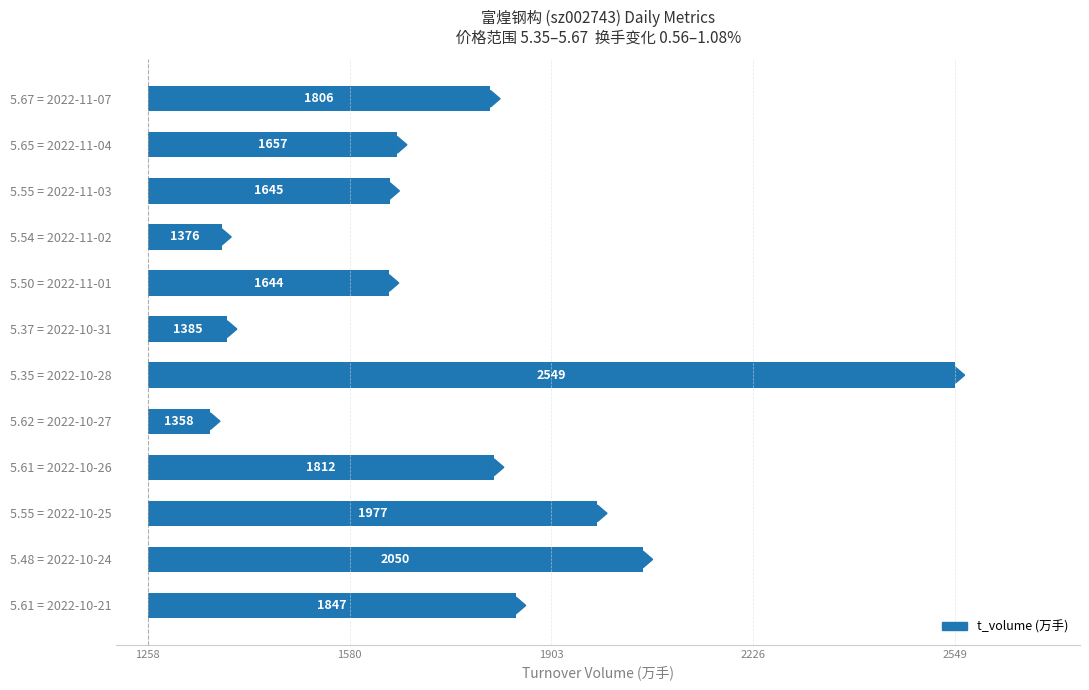

What is the change in value from 5.35 = 2022-10-28 to 5.61 = 2022-10-26?

-737